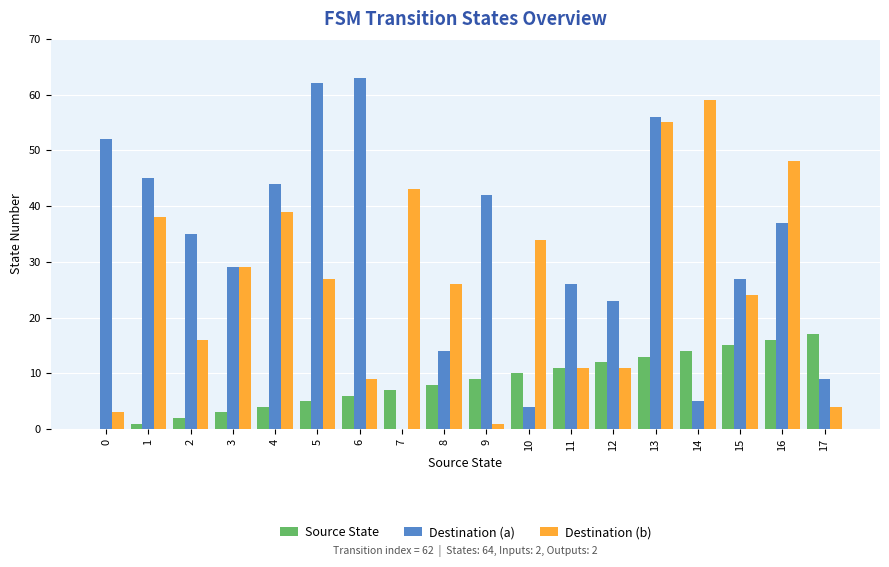

Are the bars horizontal?

No